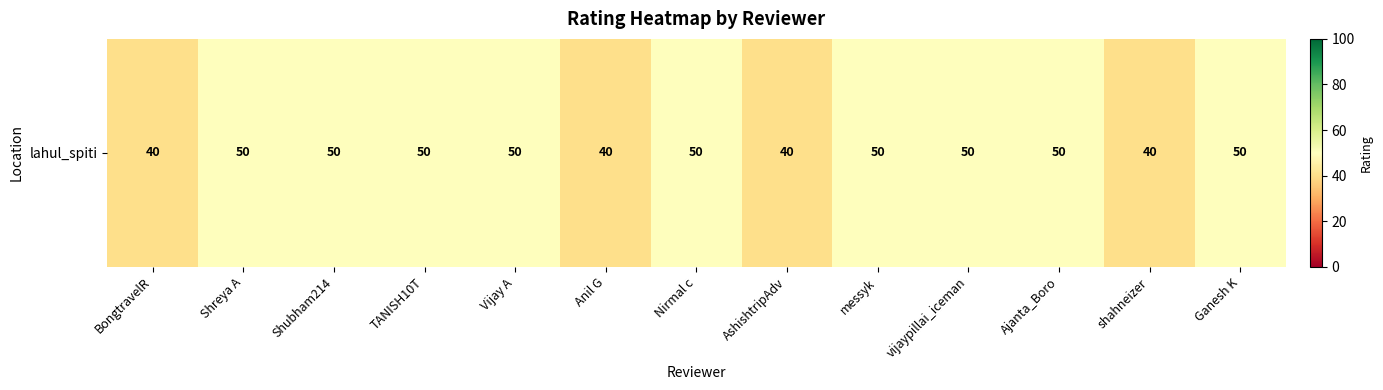

Is it true that the value at Shreya A is 14?

False